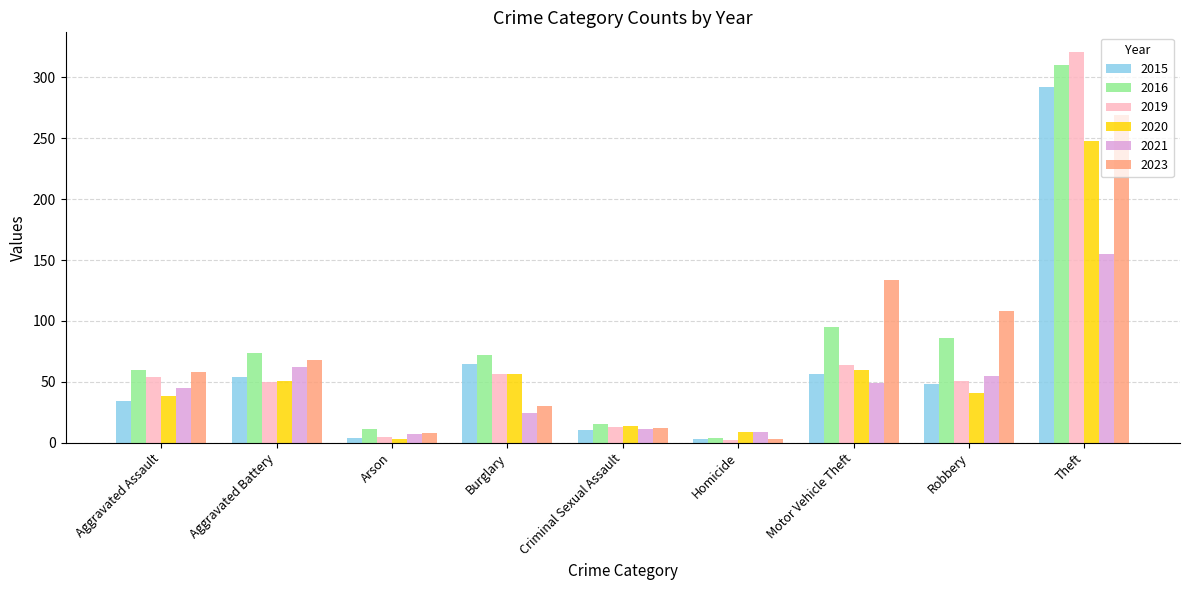

Which category has the highest value in the 2021 series?

Theft